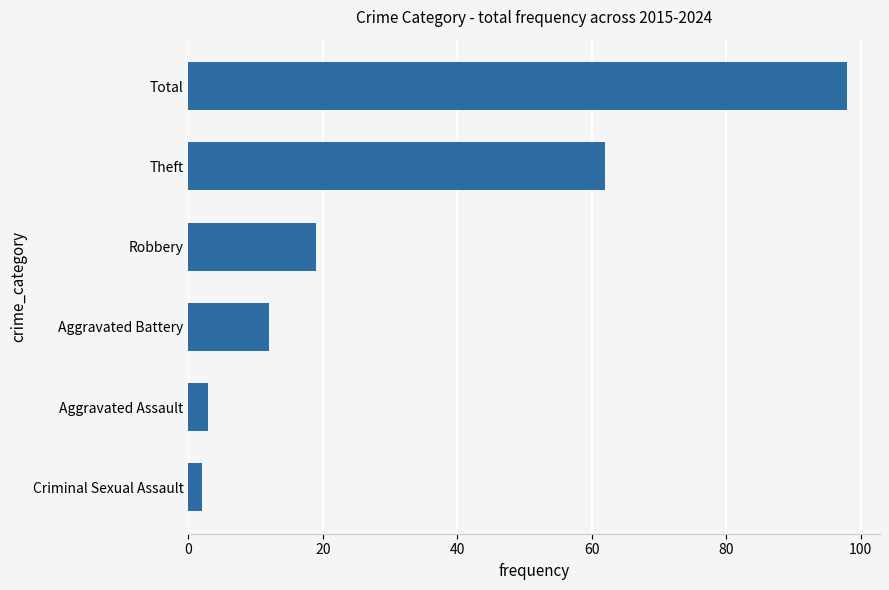

List the labels in order of value, smallest first.

Criminal Sexual Assault, Aggravated Assault, Aggravated Battery, Robbery, Theft, Total